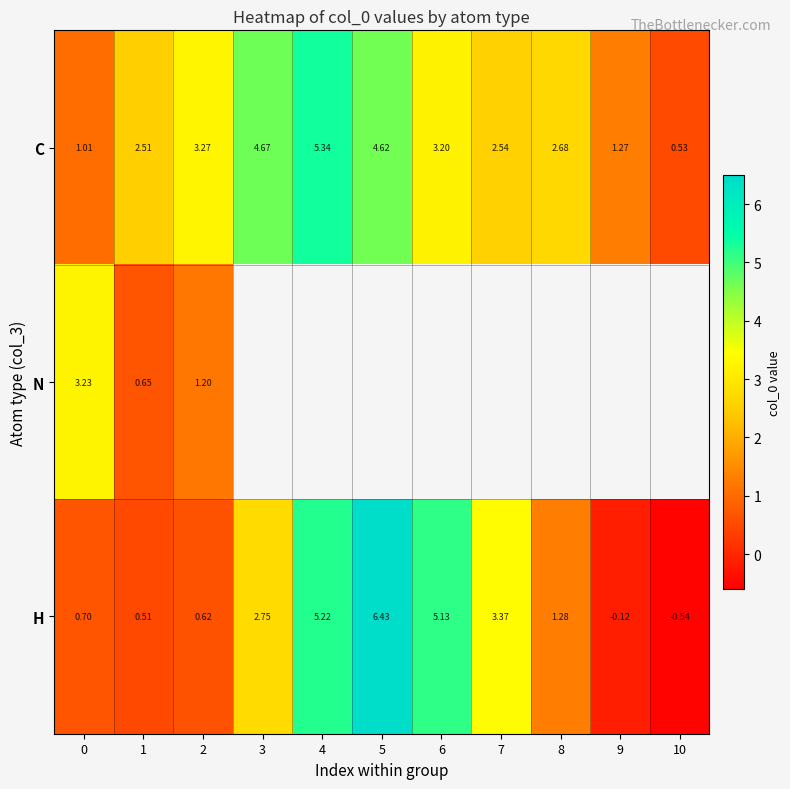

What value does the H series have at 3?

2.7